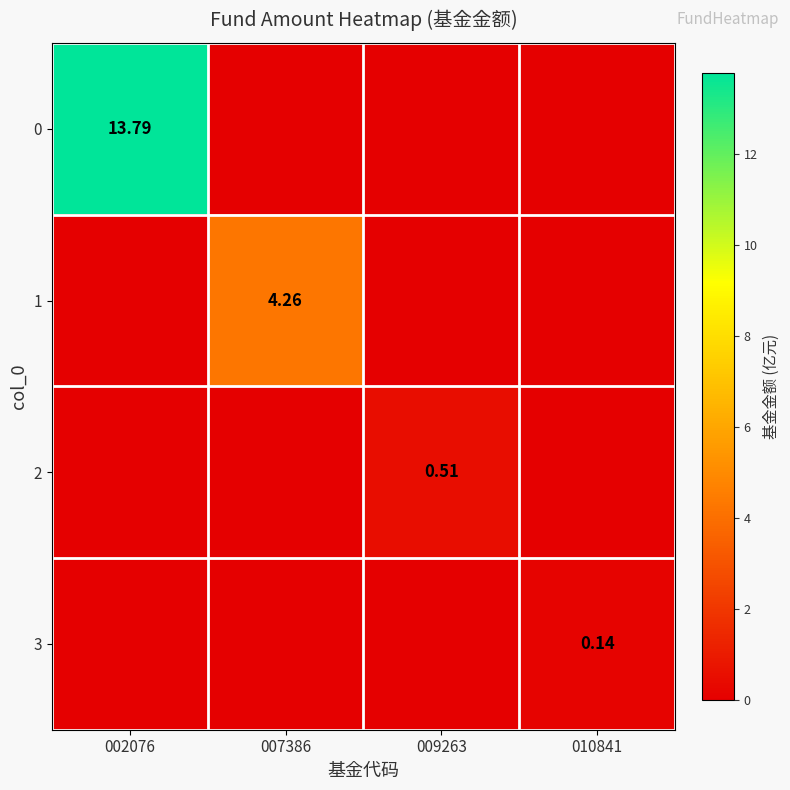

Between 007386 and 010841, which series saw the biggest shift?

1